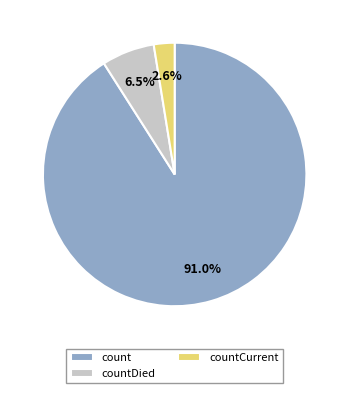

To the nearest percent, what is the combined percentage of count and countCurrent?

94%